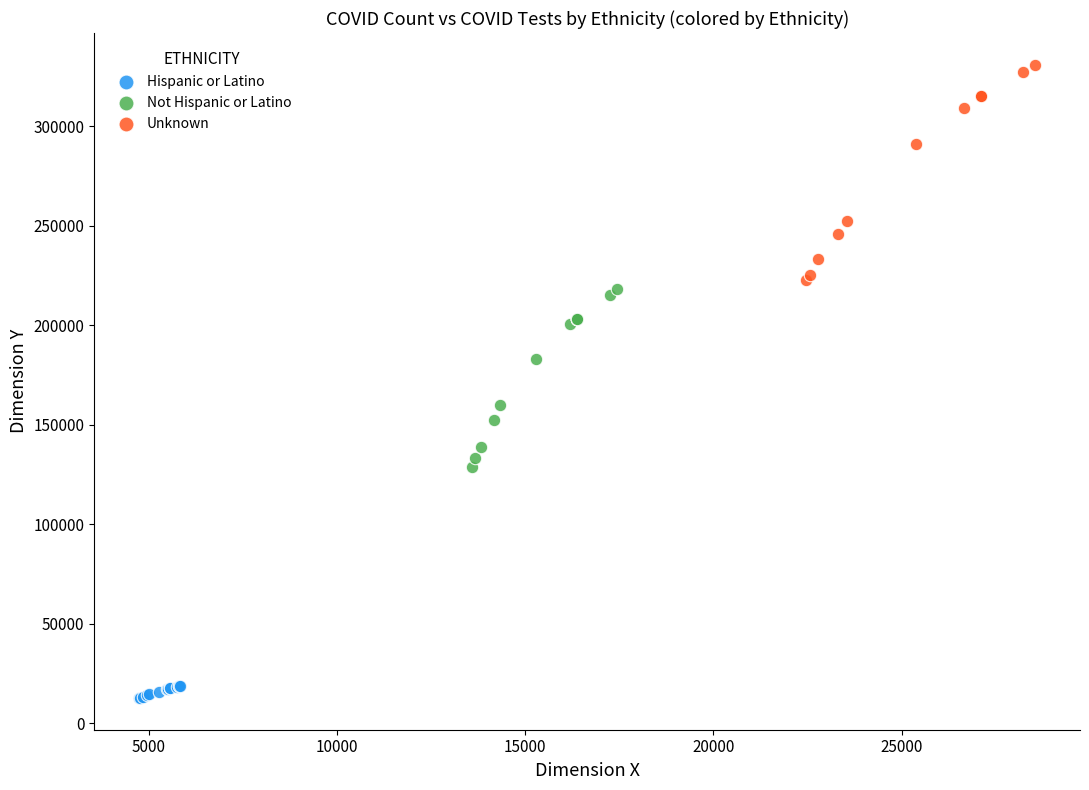

Which series reaches the maximum Y coordinate?

Unknown